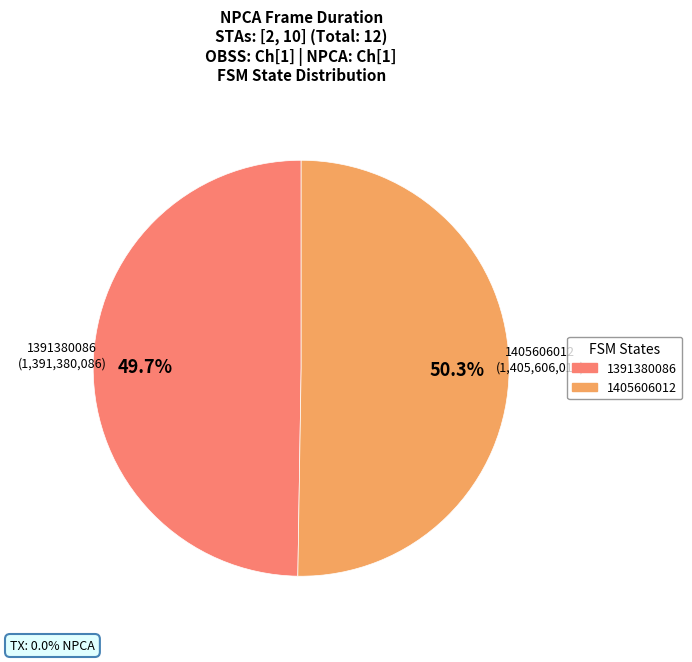

Approximately how many times larger is the value at 1405606012 compared to 1391380086?

1.0